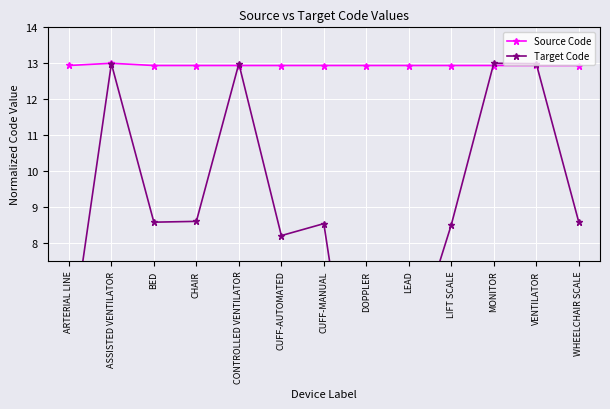

What is the sum of all Target Code values?

113.3